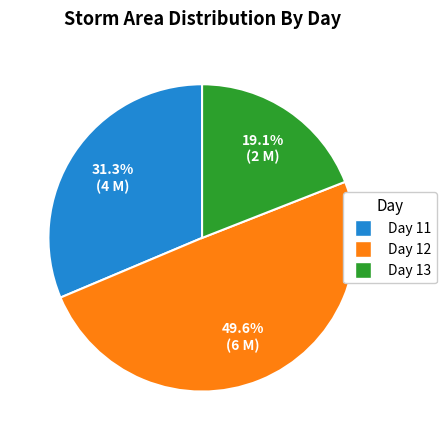

Combined, do Day 11 and Day 12 account for over 50%?

Yes